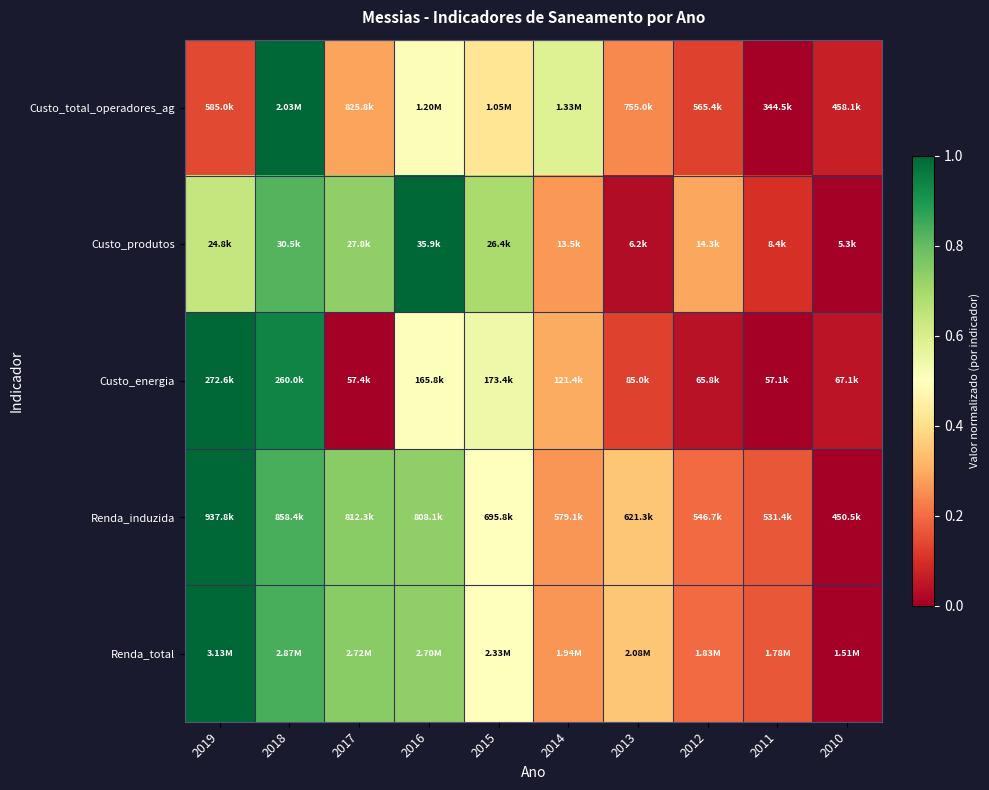

At how many categories does at least one series exceed 0?

10